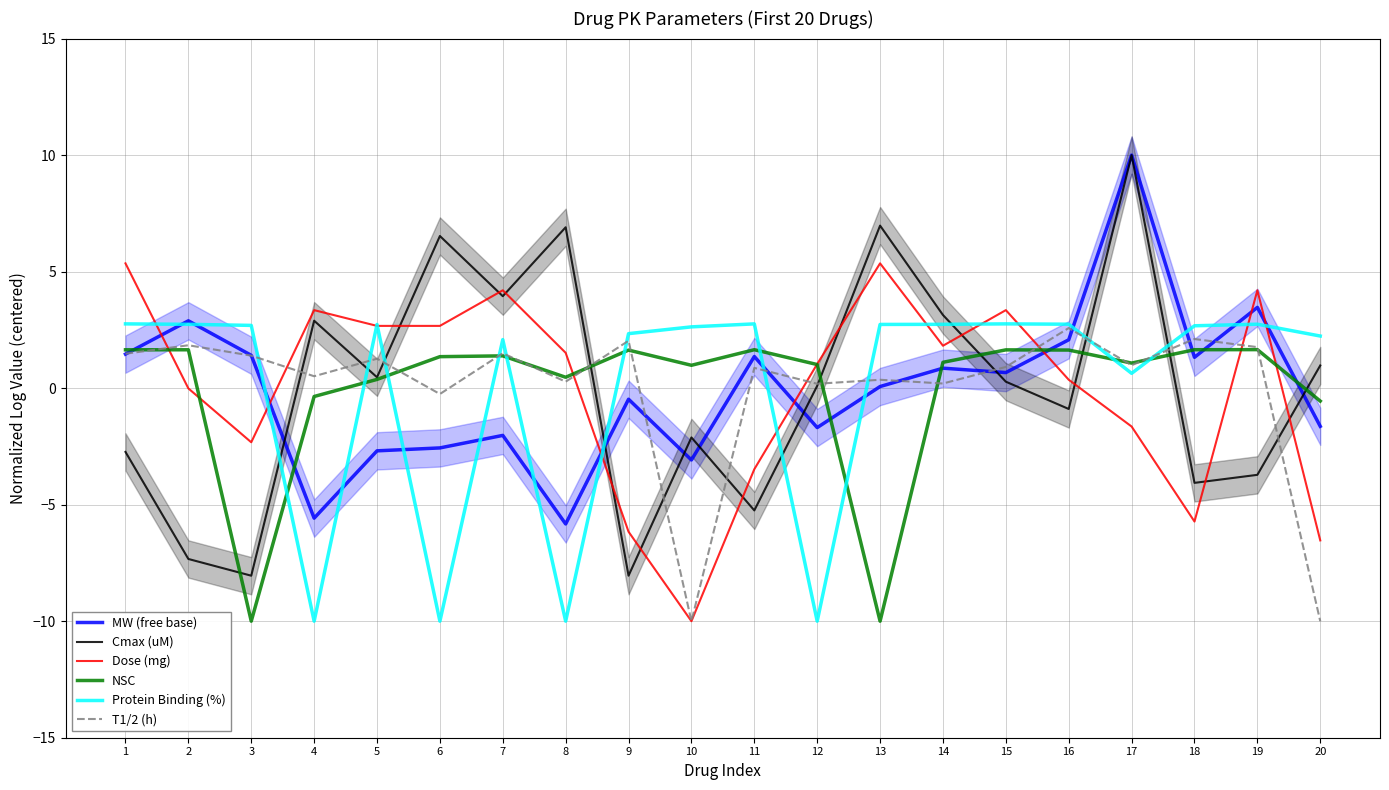

What is the difference between the highest and lowest values at 19?

7.9